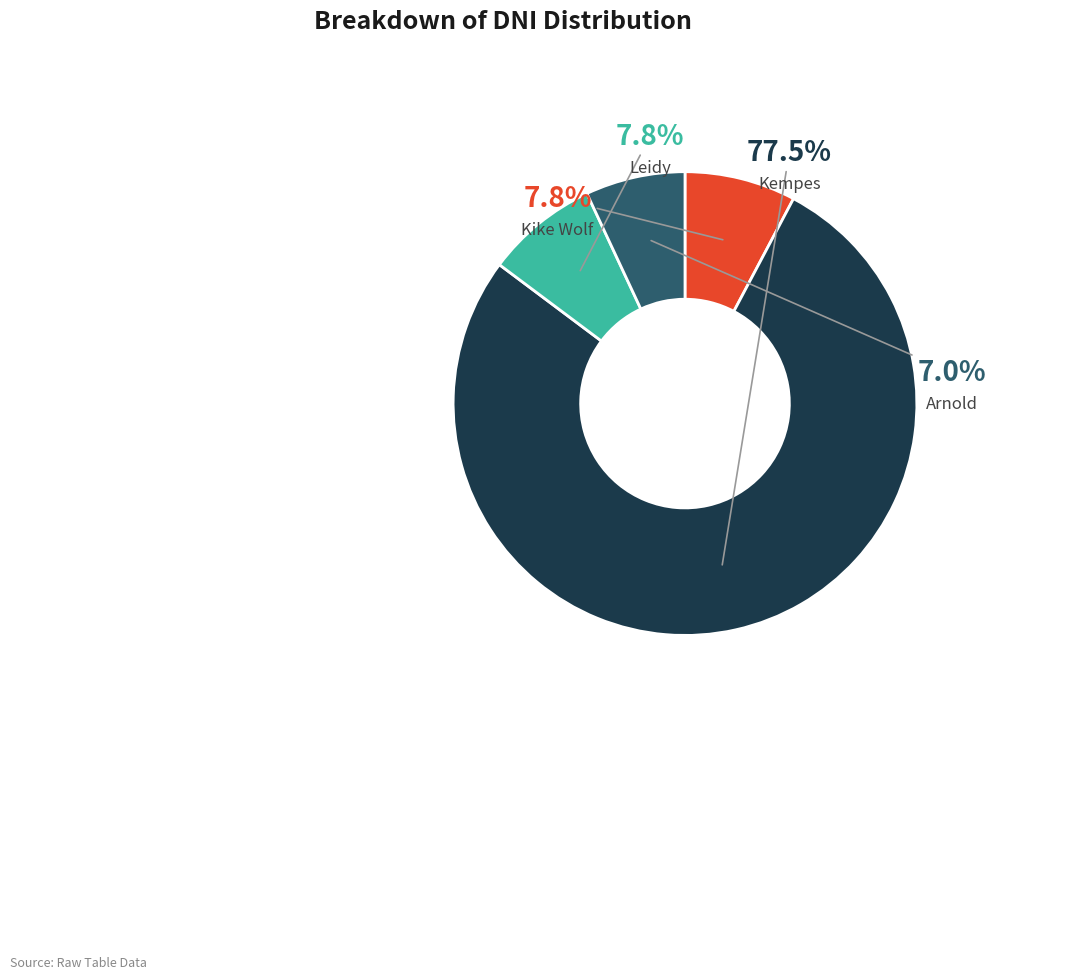

Rank the categories by value from highest to lowest.

Kempes, Leidy, Kike Wolf, Arnold